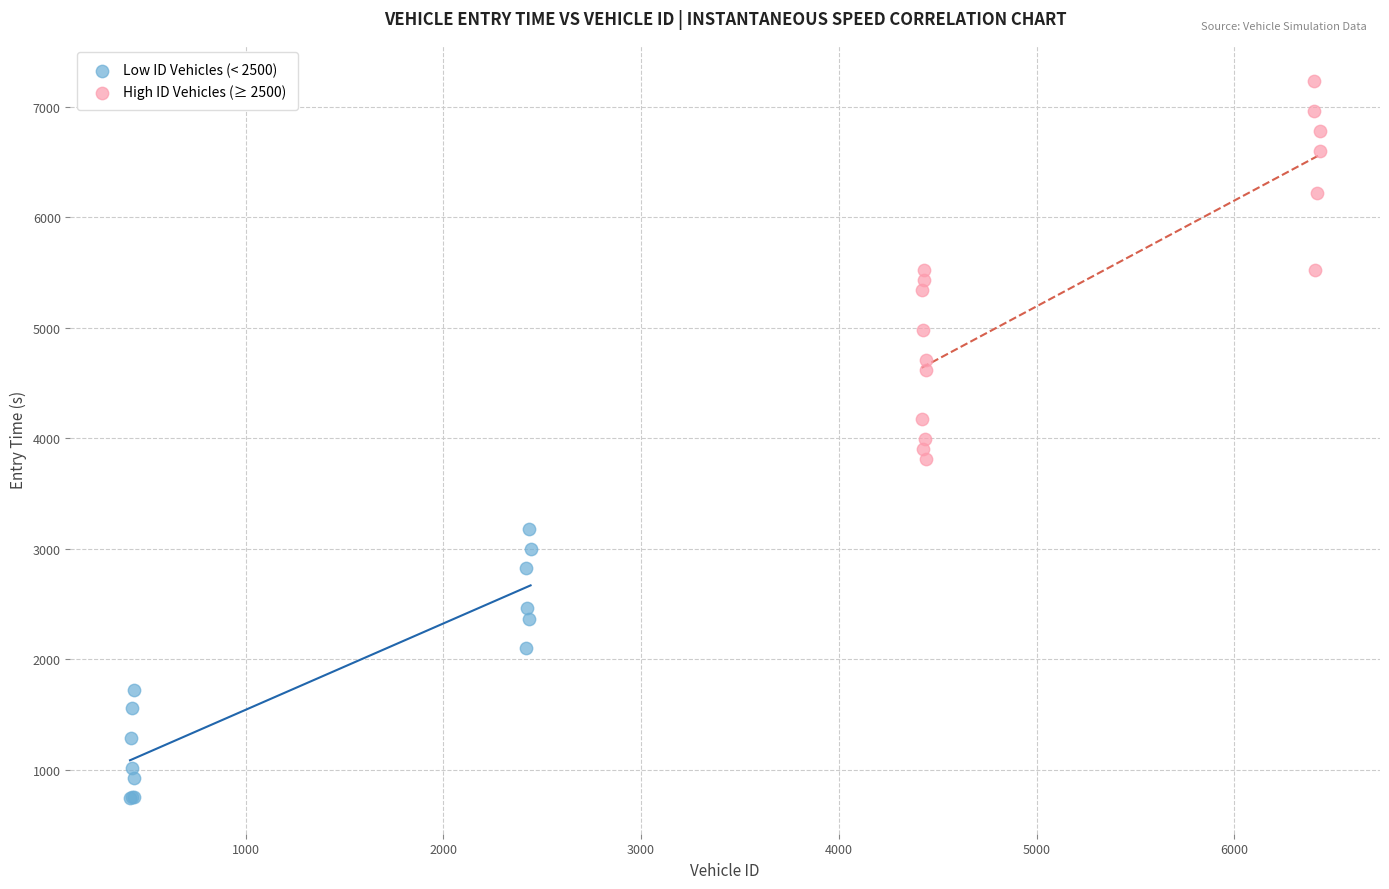

Which series contains the highest Y value?

High ID Vehicles (≥ 2500)